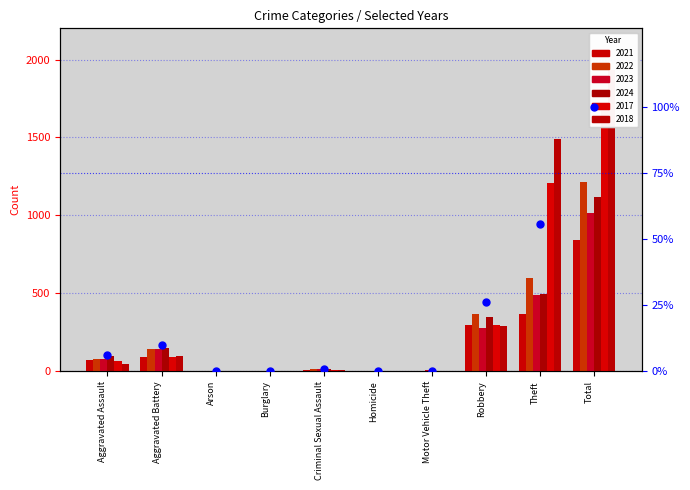

Between Total and Homicide, which is larger?

Total